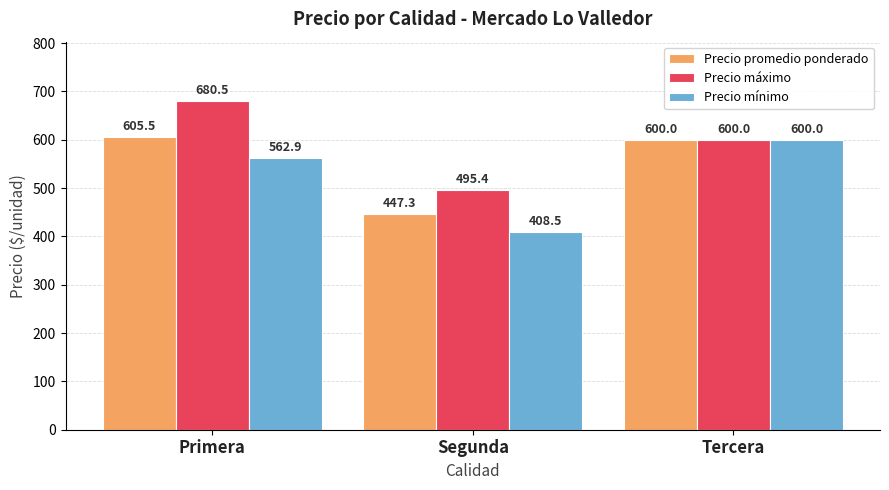

How many bars are there in total?

9